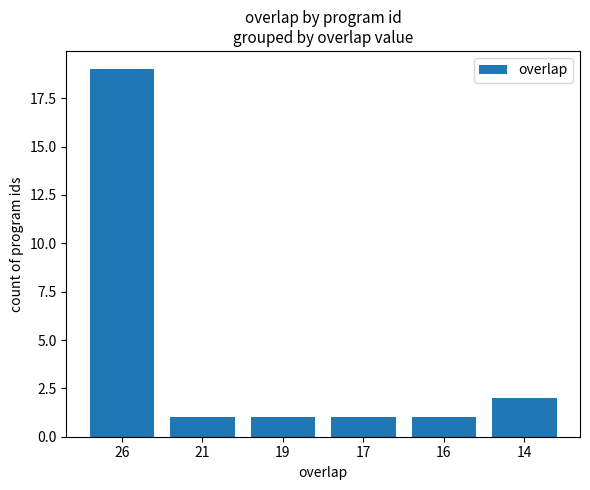

Where is the data nearest to the value 10?

14